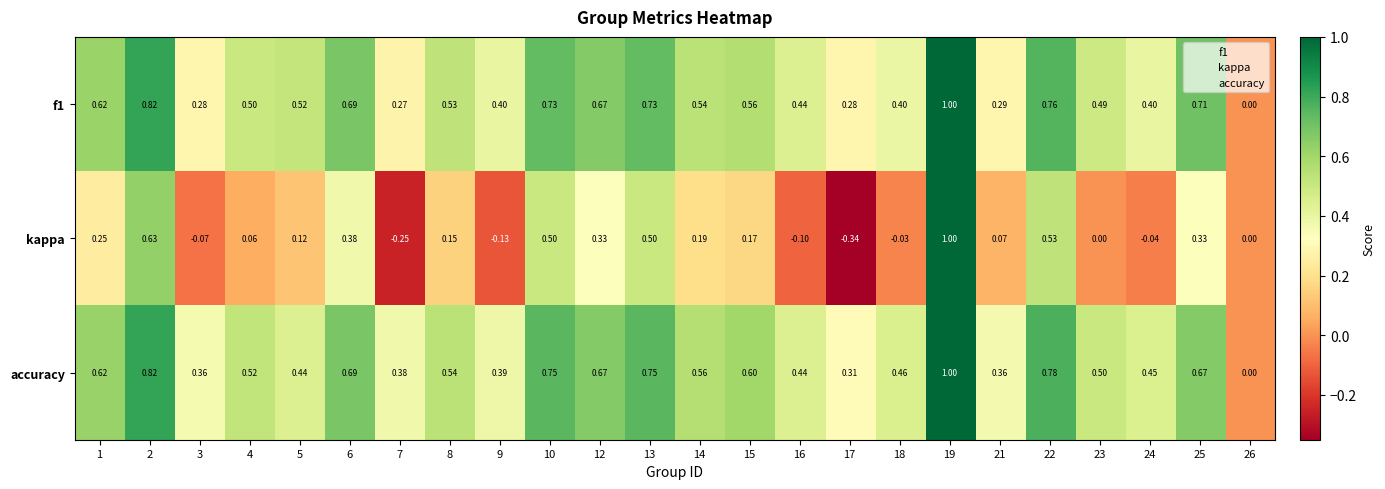

How many values in the f1 series exceed 0?

23